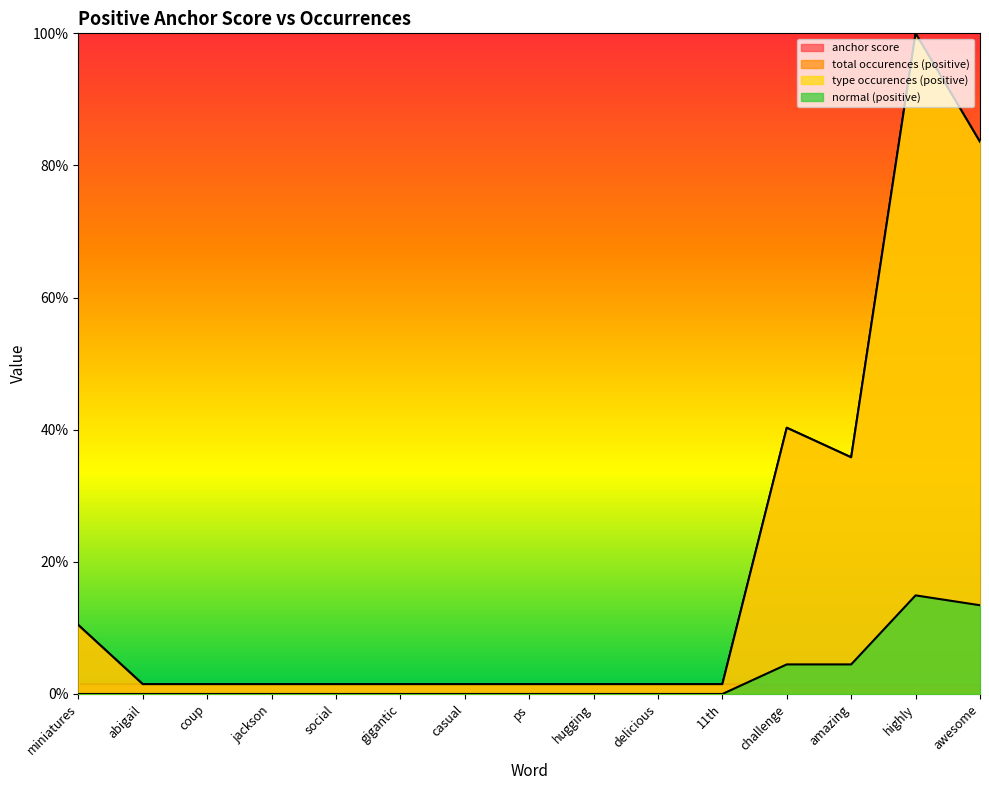

Which series has the largest range (max minus min)?

total occurences (positive)